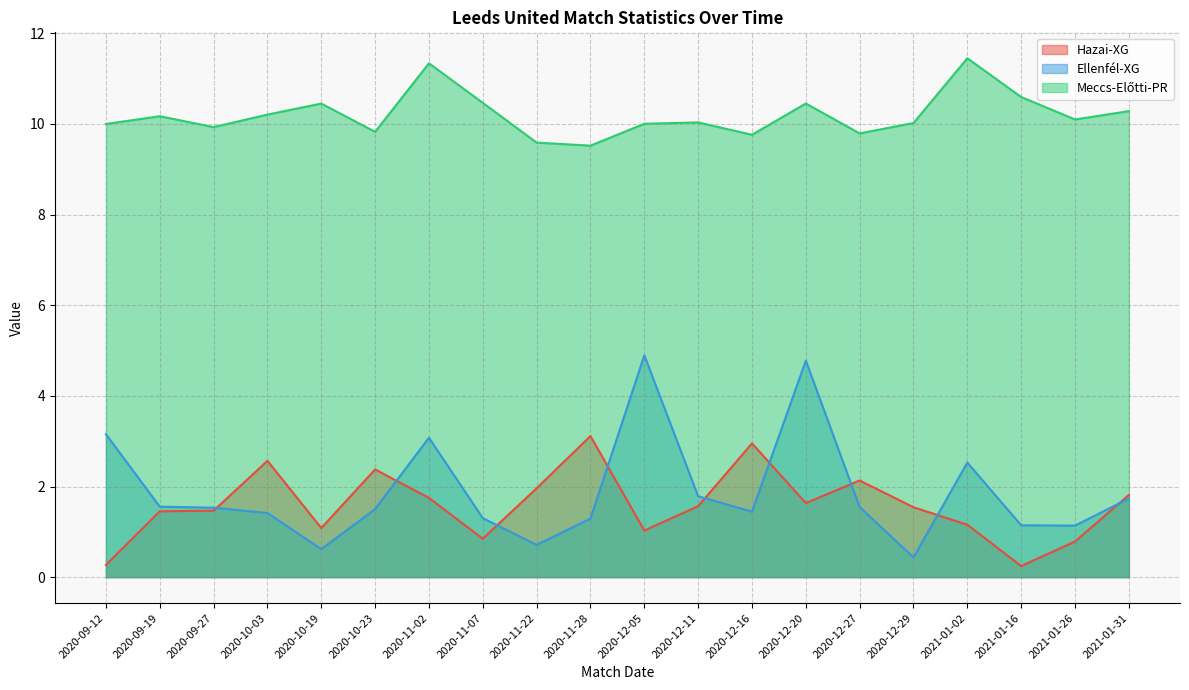

At which category does the chart reach its minimum across all series?

2021-01-16